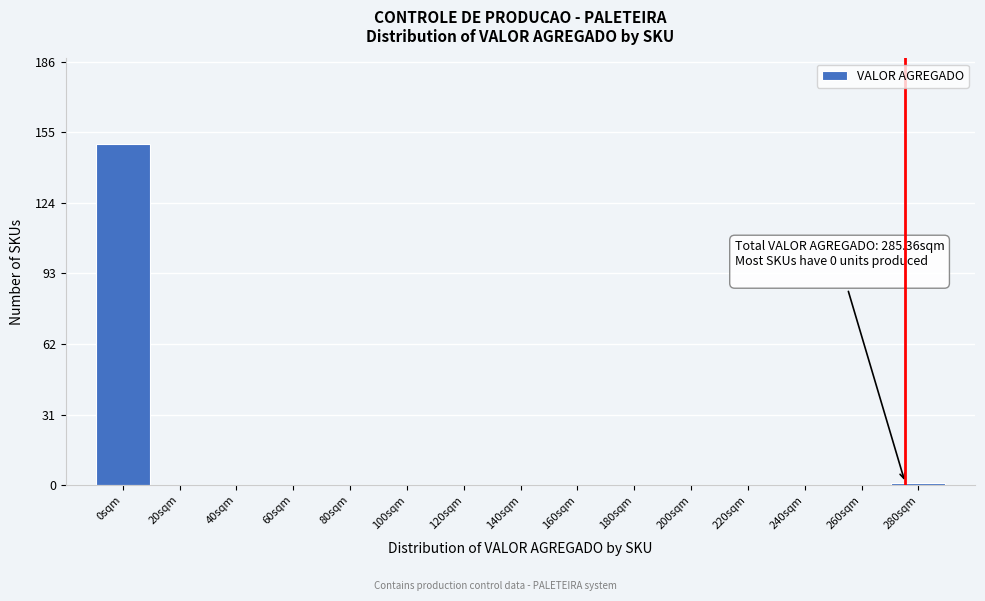

Reading left to right, list all the values displayed in this chart.

0sqm=150	20sqm=0	40sqm=0	60sqm=0	80sqm=0	100sqm=0	120sqm=0	140sqm=0	160sqm=0	180sqm=0	200sqm=0	220sqm=0	240sqm=0	260sqm=0	280sqm=1